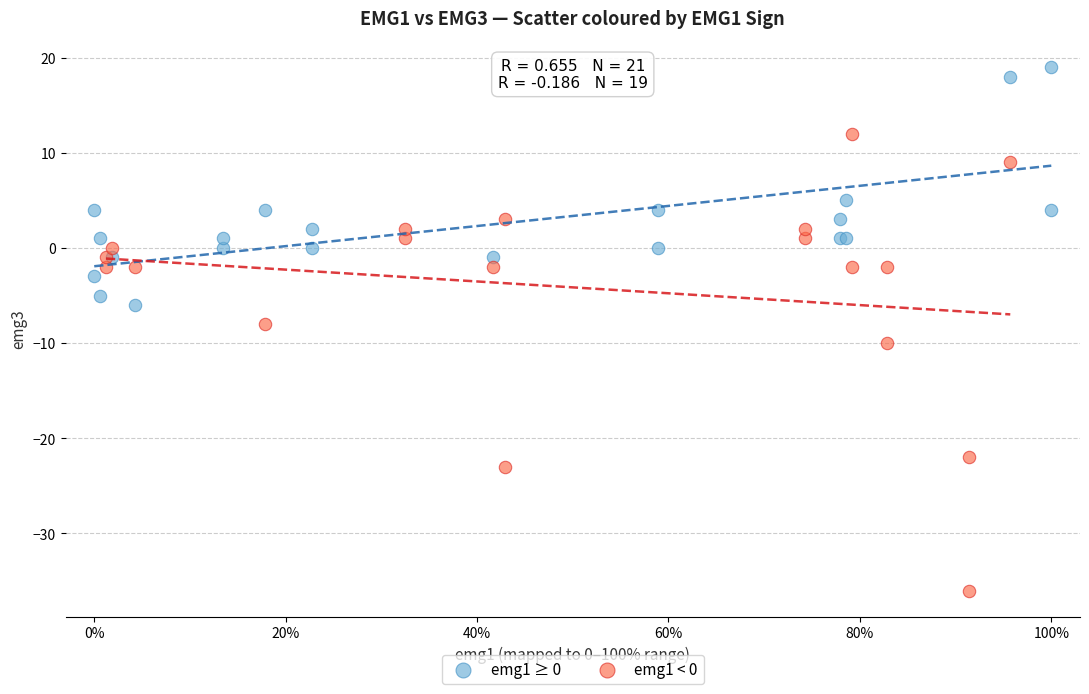

Which series contains the lowest Y value?

emg1 < 0